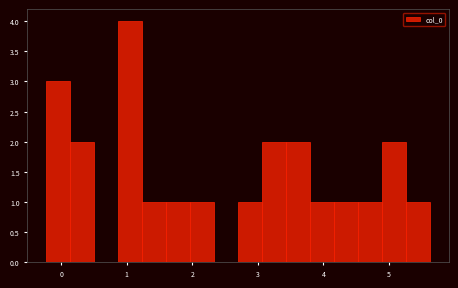

Read against the x-axis, roughly where is the centre of the tallest bar?

1.1